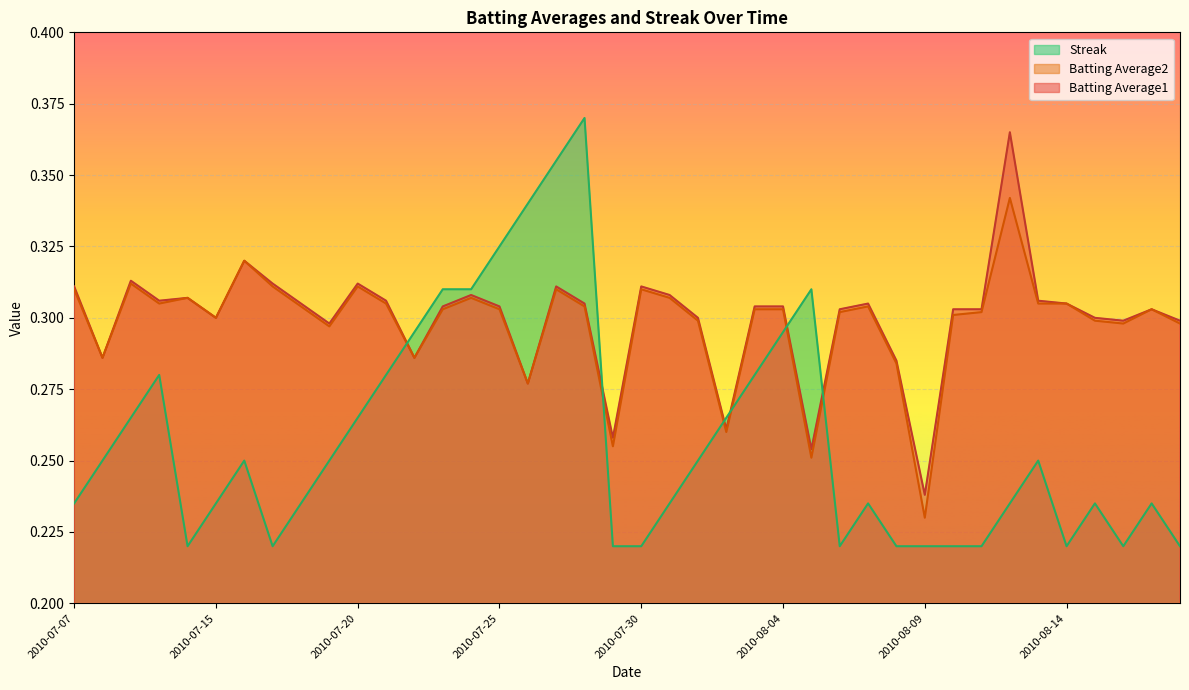

What is the greatest value displayed?

0.4